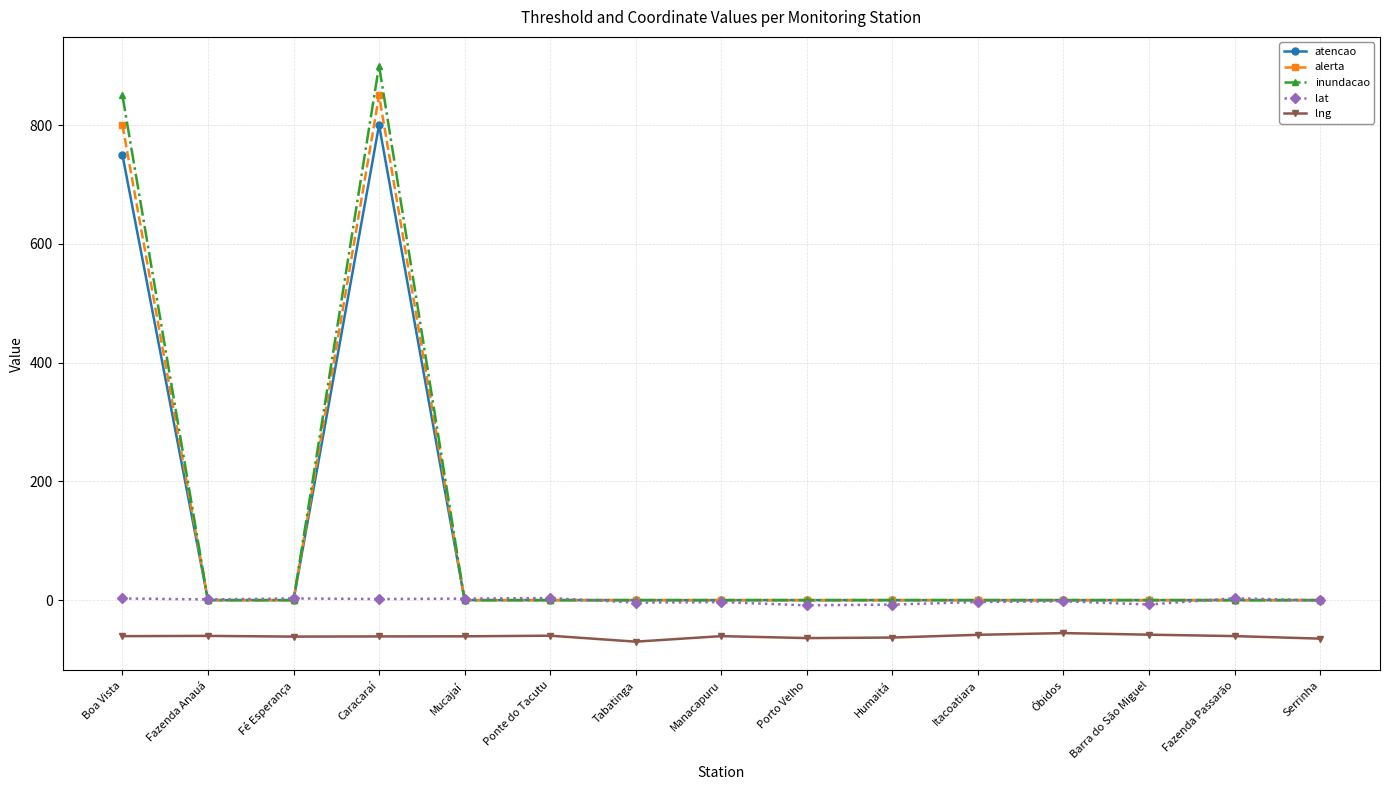

True or false: lat and lng cross at least once.

False